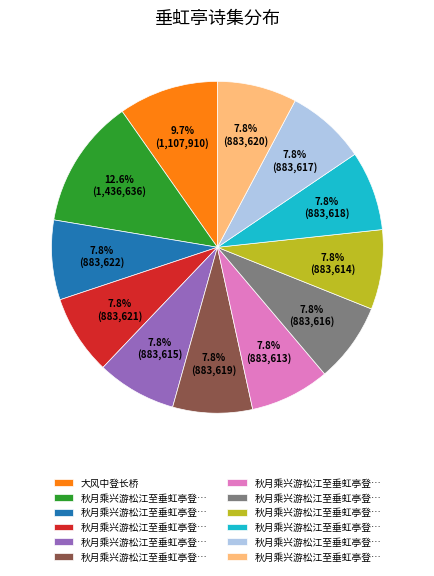

Does any single category account for the majority?

No